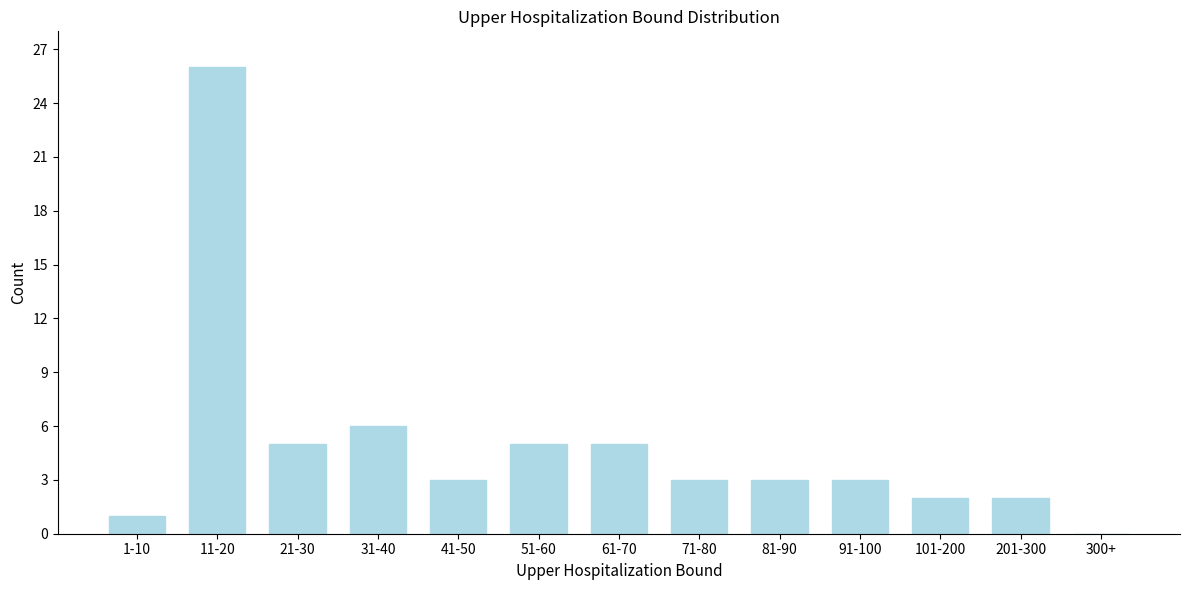

Reading left to right, transcribe all the data shown in this chart.

1-10=1	11-20=26	21-30=5	31-40=6	41-50=3	51-60=5	61-70=5	71-80=3	81-90=3	91-100=3	101-200=2	201-300=2	300+=0